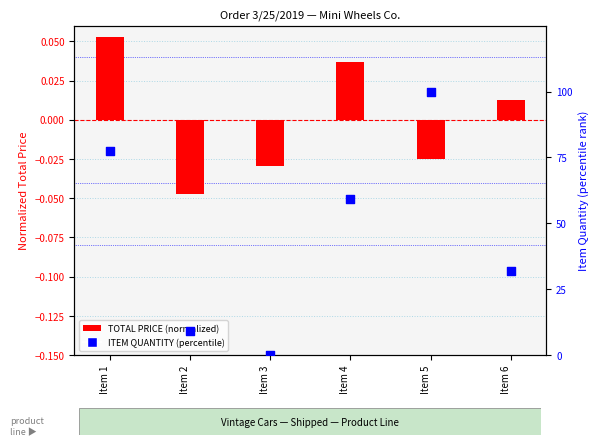

Which series contains the lowest Y value?

TOTAL PRICE (normalized)